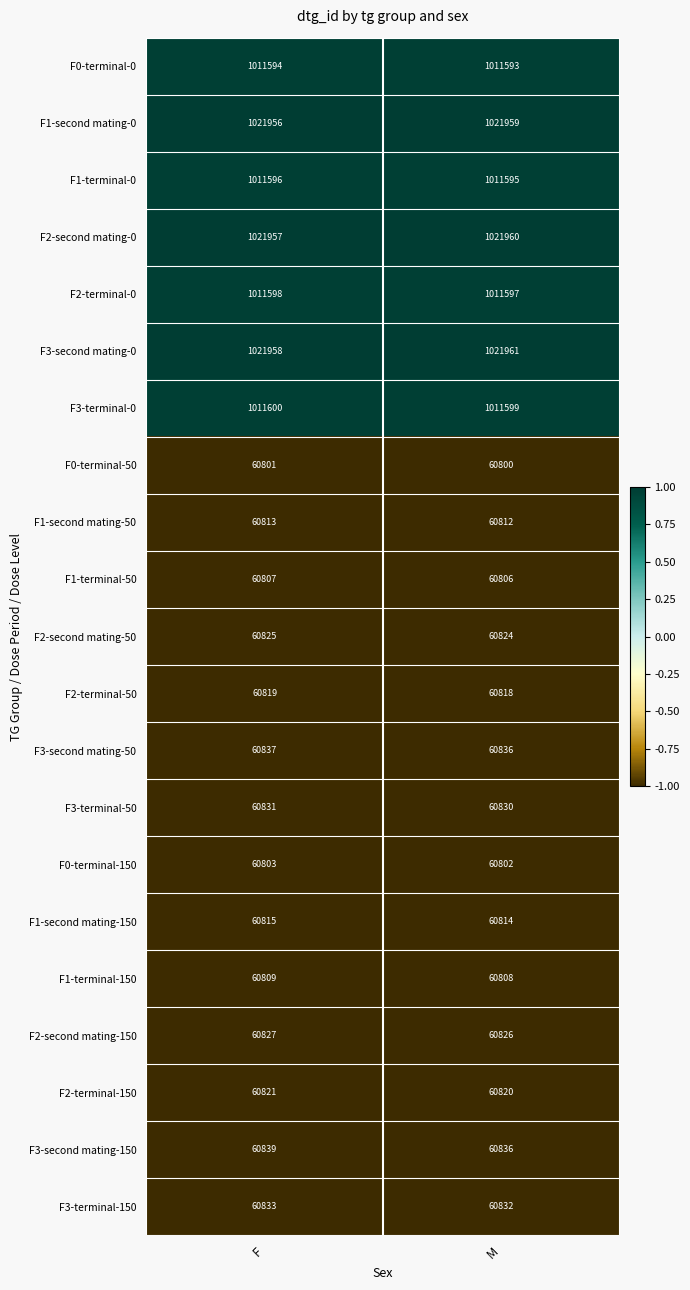

The value of F2-terminal-0 at F is 1674711. True or false?

False